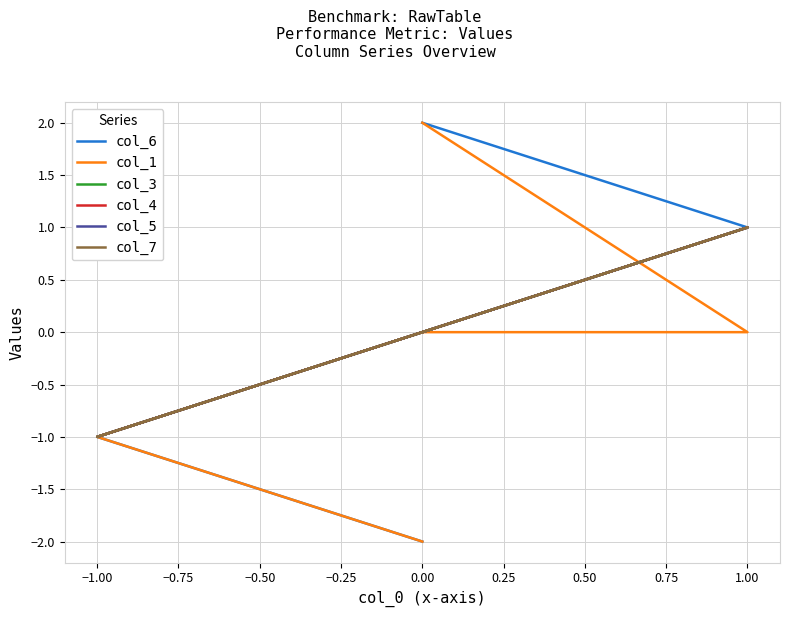

How many categories are shown in the chart?

8